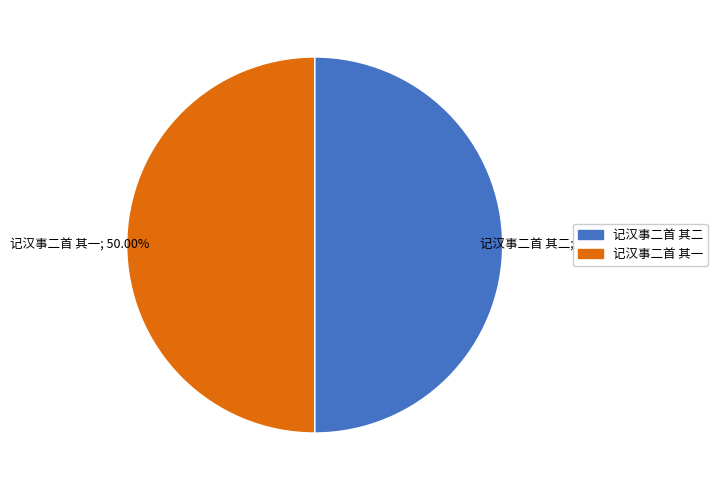

The 记汉事二首 其二 slice represents 59% of the pie. True or false?

False